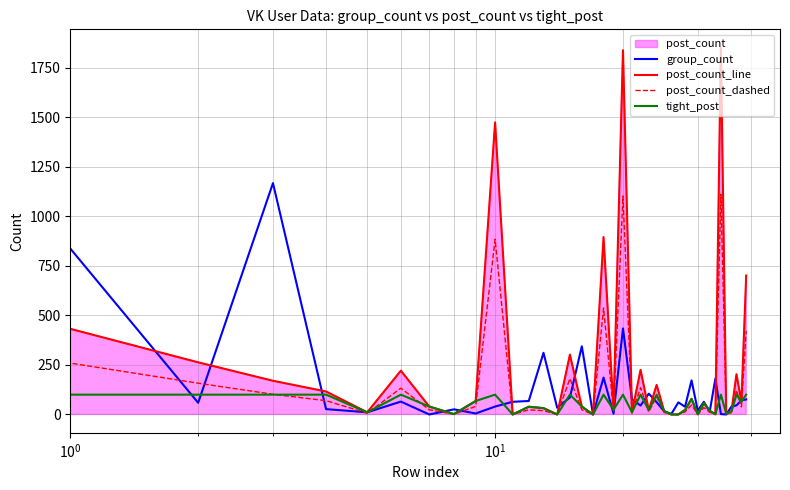

How many intersections are there between post_count_dashed and group_count?

20